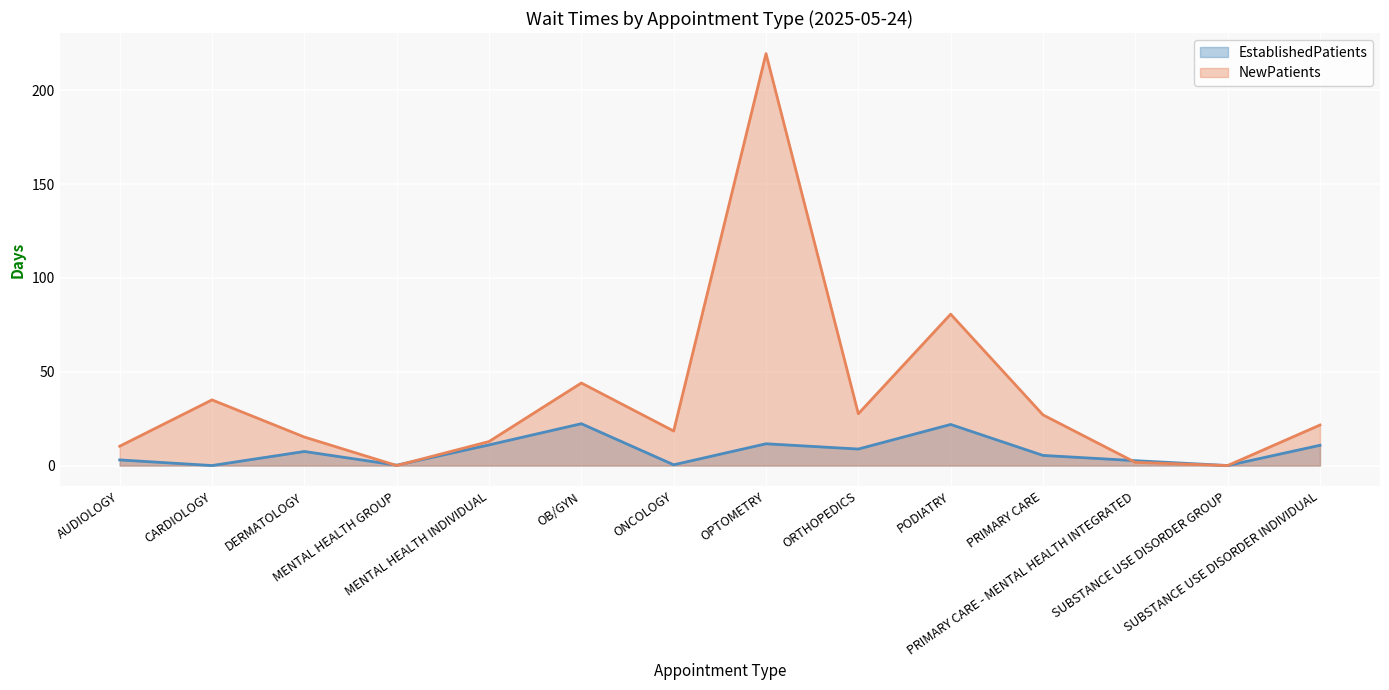

Reading left to right, extract all data points from this chart.

EstablishedPatients: AUDIOLOGY=3.0	CARDIOLOGY=0.0	DERMATOLOGY=7.5	MENTAL HEALTH GROUP=0.2	MENTAL HEALTH INDIVIDUAL=11.0	OB/GYN=22.3	ONCOLOGY=0.4	OPTOMETRY=11.6	ORTHOPEDICS=8.8	PODIATRY=21.9	PRIMARY CARE=5.4	PRIMARY CARE - MENTAL HEALTH INTEGRATED=2.6	SUBSTANCE USE DISORDER GROUP=0.0	SUBSTANCE USE DISORDER INDIVIDUAL=10.8
NewPatients: AUDIOLOGY=10.3	CARDIOLOGY=35.0	DERMATOLOGY=15.2	MENTAL HEALTH GROUP=0.0	MENTAL HEALTH INDIVIDUAL=12.8	OB/GYN=44.0	ONCOLOGY=18.4	OPTOMETRY=219.6	ORTHOPEDICS=27.6	PODIATRY=80.7	PRIMARY CARE=27.0	PRIMARY CARE - MENTAL HEALTH INTEGRATED=1.7	SUBSTANCE USE DISORDER GROUP=0.0	SUBSTANCE USE DISORDER INDIVIDUAL=21.6